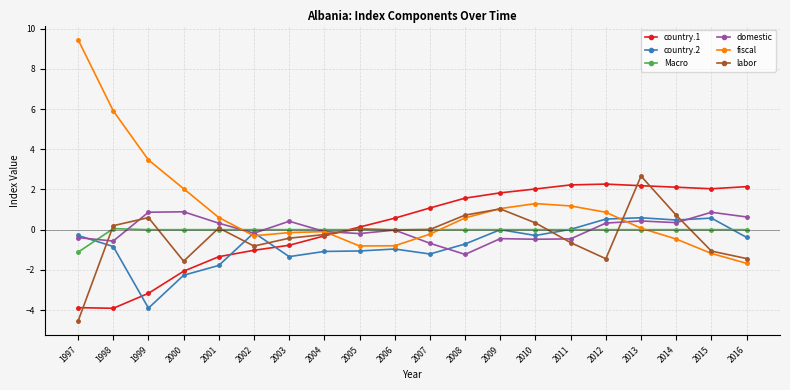

In domestic, how many points are lower than both neighbors (excluding endpoints)?

6